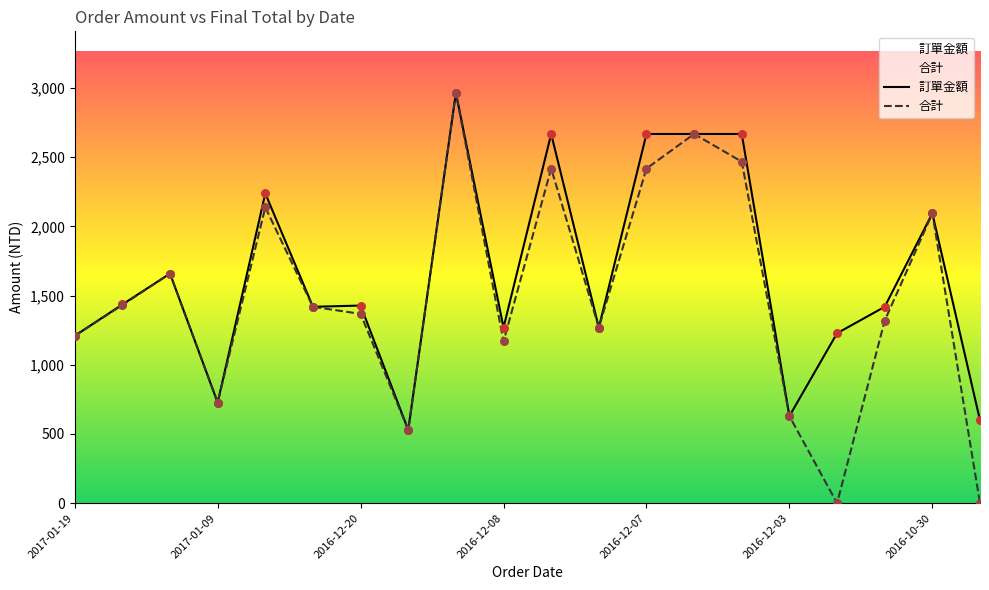

What is the total value across all series at 2016-12-07?

5086